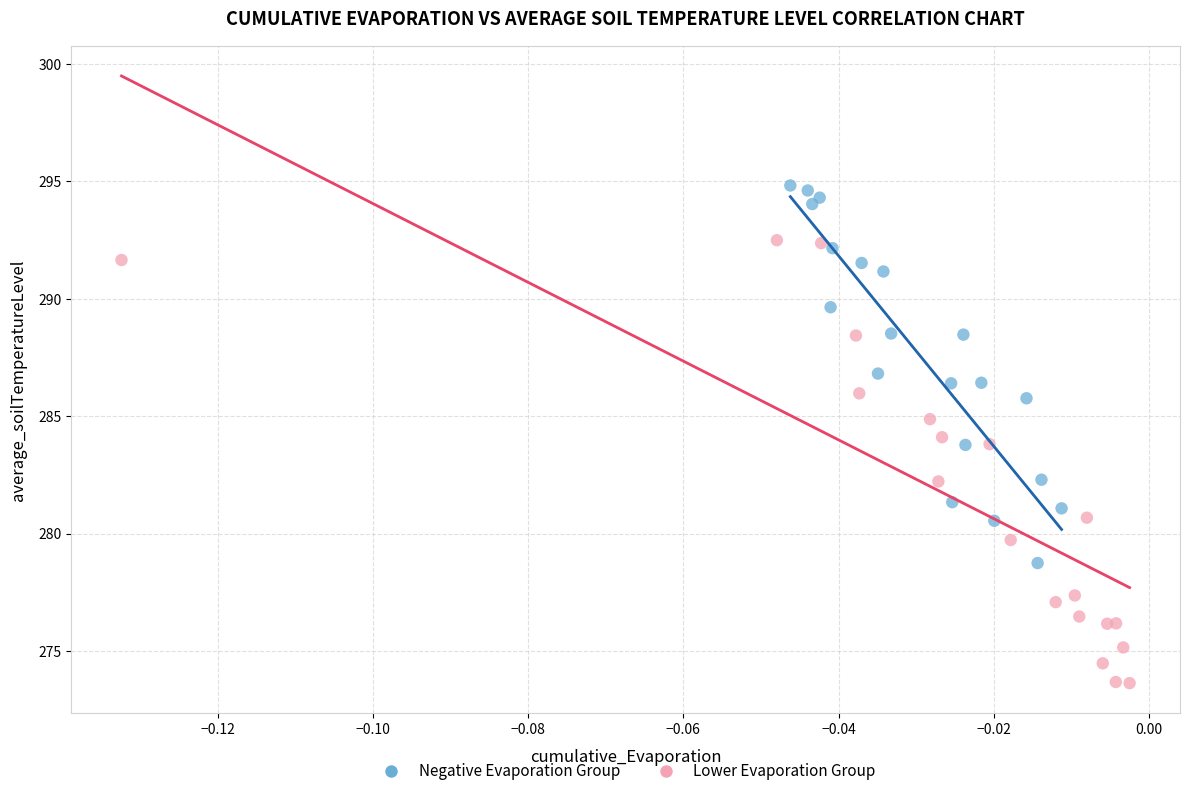

Which series contains the lowest Y value?

Lower Evaporation Group